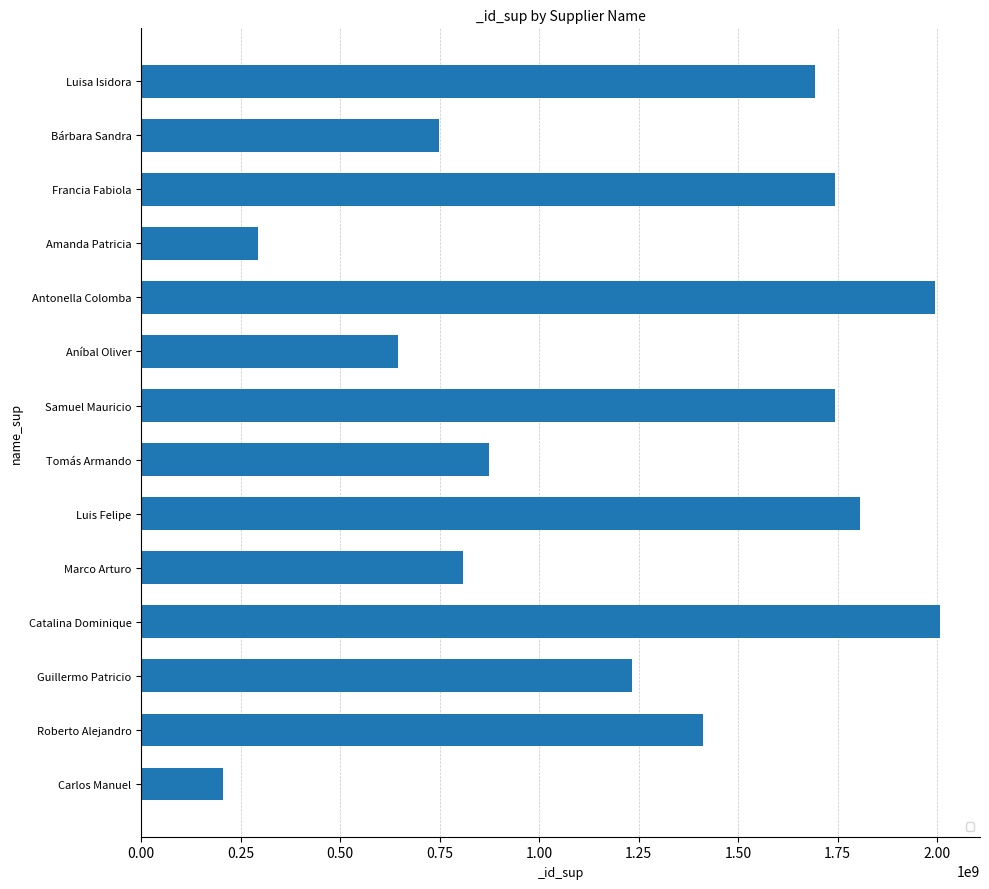

What is the label of the 4th bar from the bottom?

Catalina Dominique